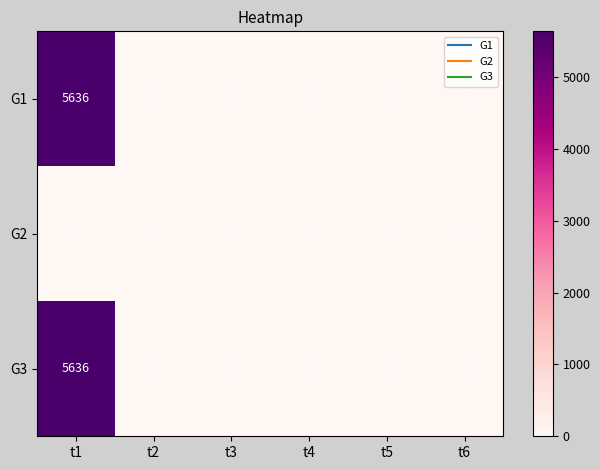

Reading left to right, list all the values displayed in this chart.

G1: 5636	0	0	0	0	0
G2: 0	0	0	0	0	0
G3: 5636	0	0	0	0	0